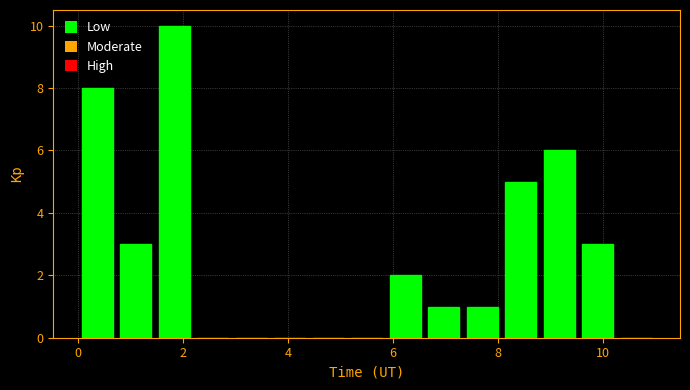

Read against the x-axis, roughly where is the centre of the tallest bar?

1.8